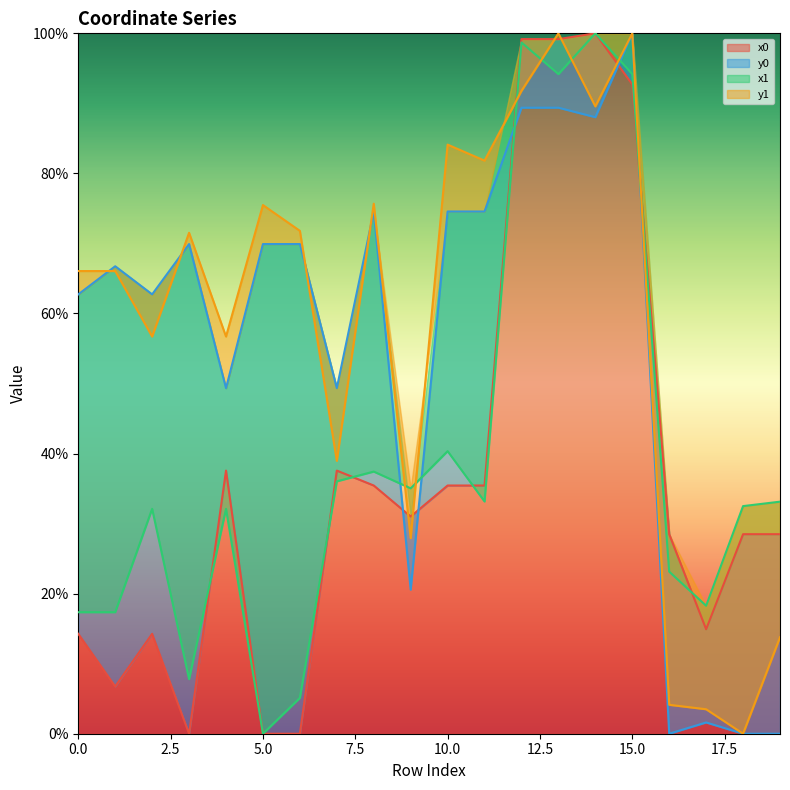

What is the difference between the maximum and minimum values in the x0 series?

100.0